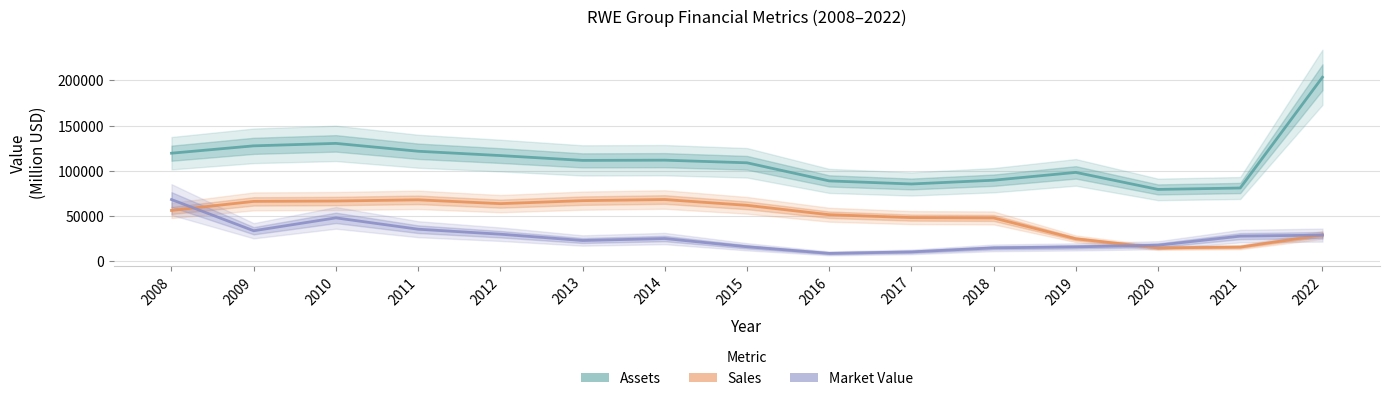

True or false: Sales has a value of 28989 at 2022.

True